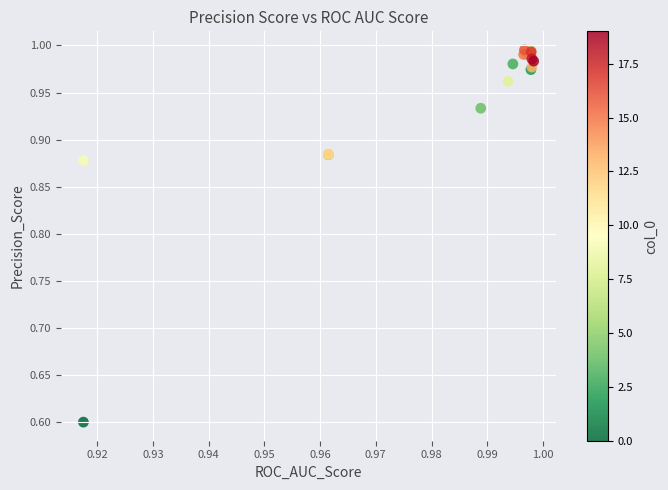

What Y value in the scatter plot is closest to 0?

0.6